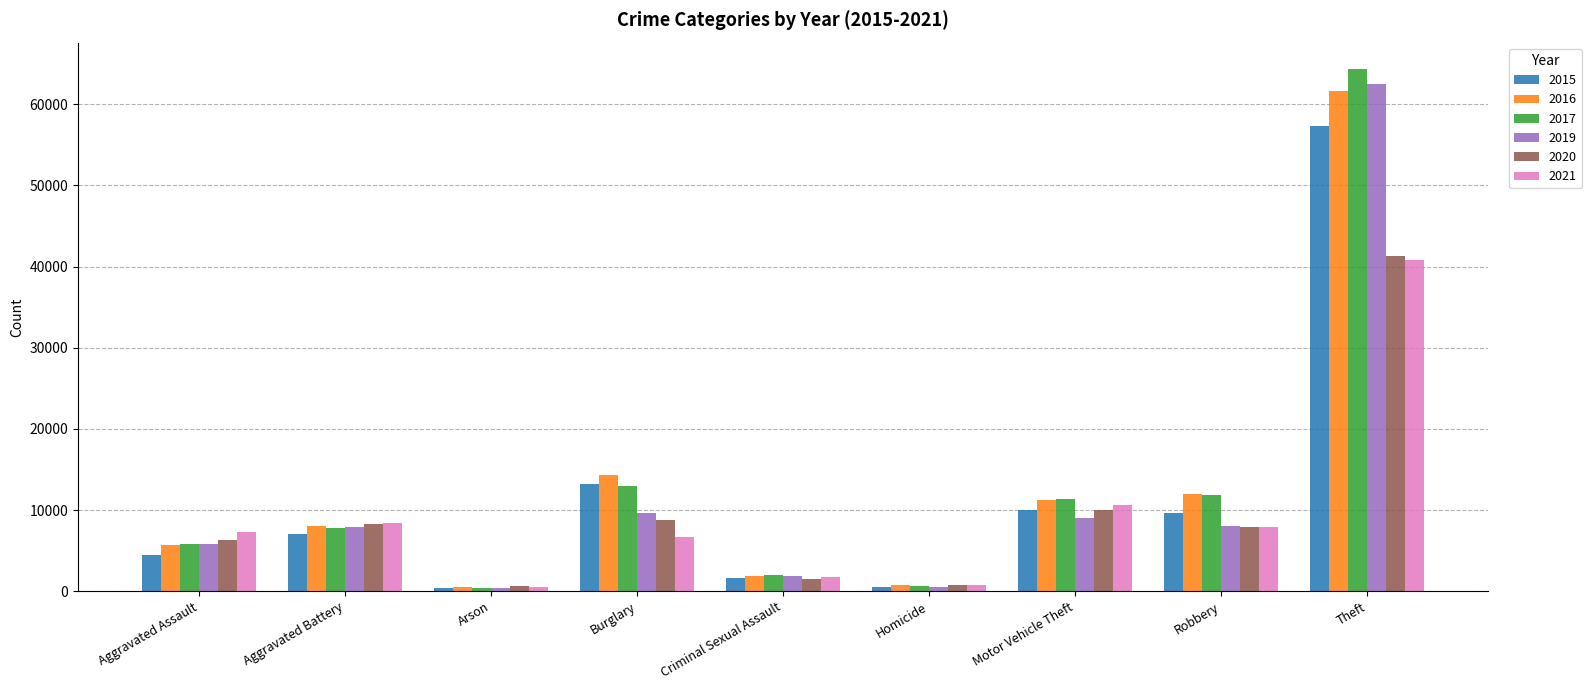

What is the label of the 9th bar from the right?

Aggravated Assault